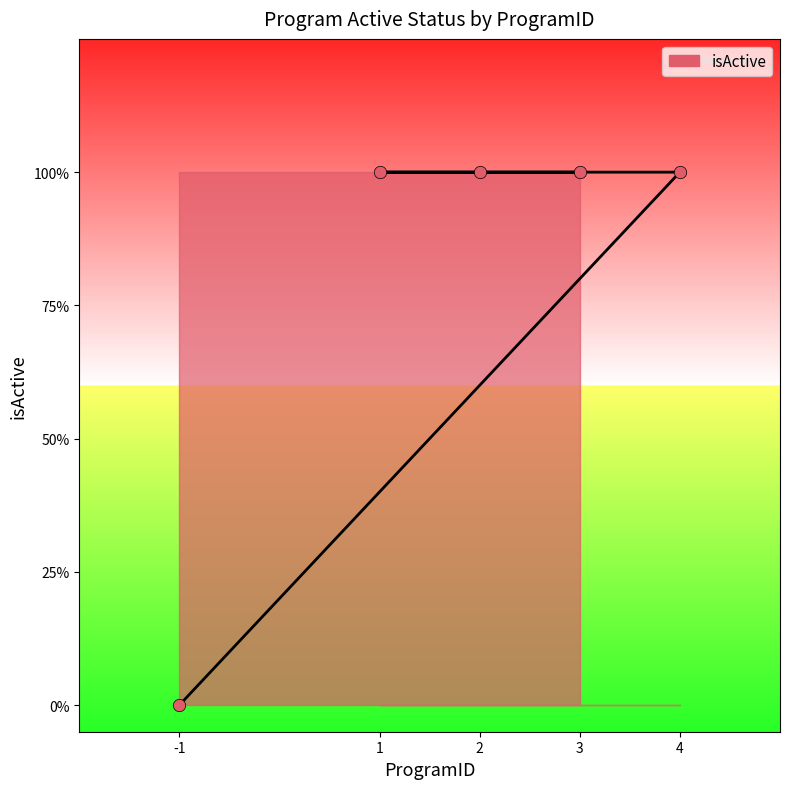

Between 4 and 1, which is larger?

4